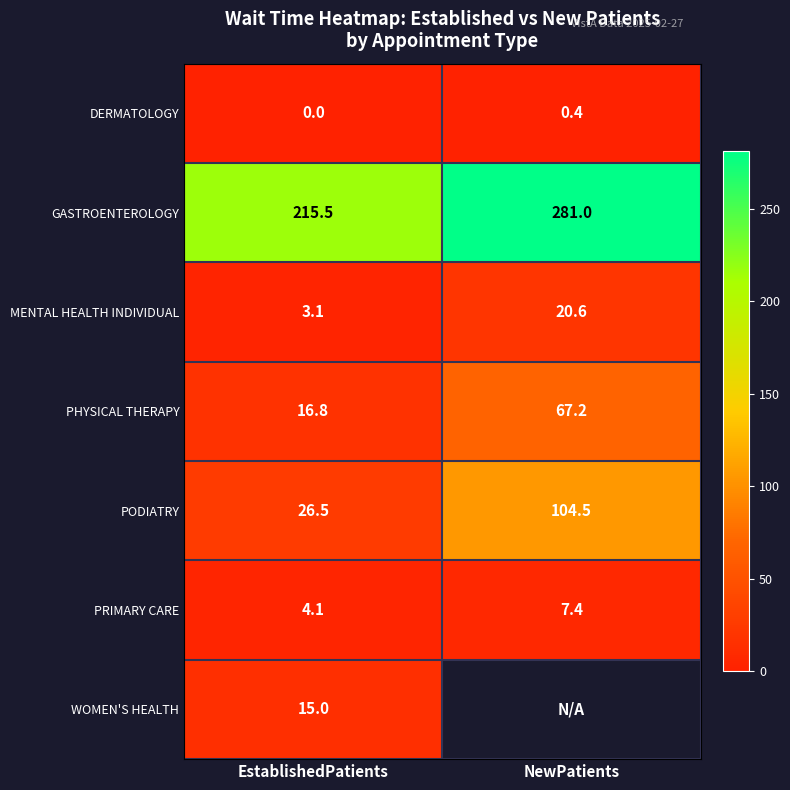

The DERMATOLOGY series shows 0.0 at EstablishedPatients. True or false?

True